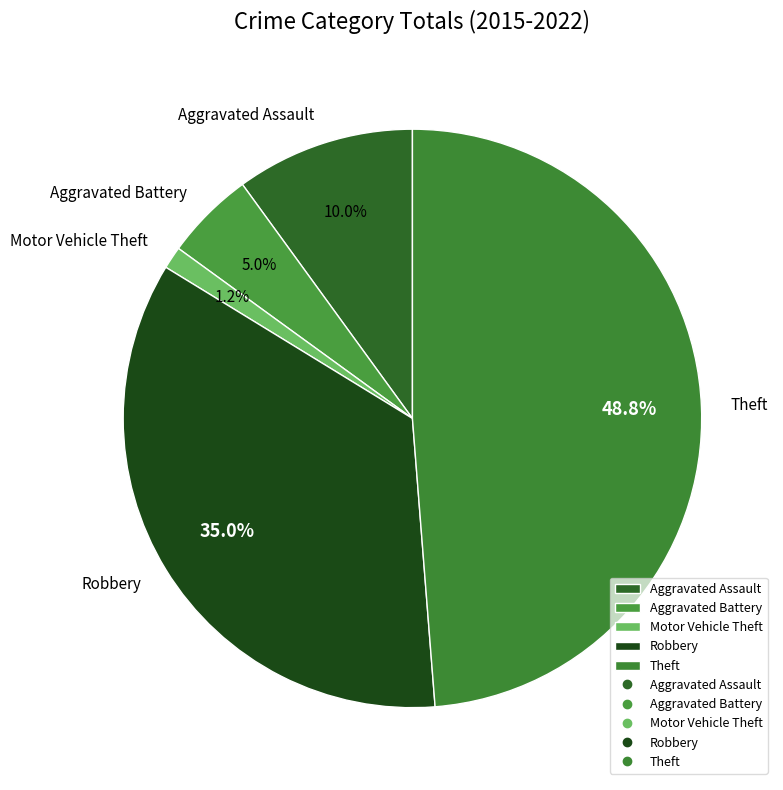

Rank the categories by value from highest to lowest.

Theft, Robbery, Aggravated Assault, Aggravated Battery, Motor Vehicle Theft